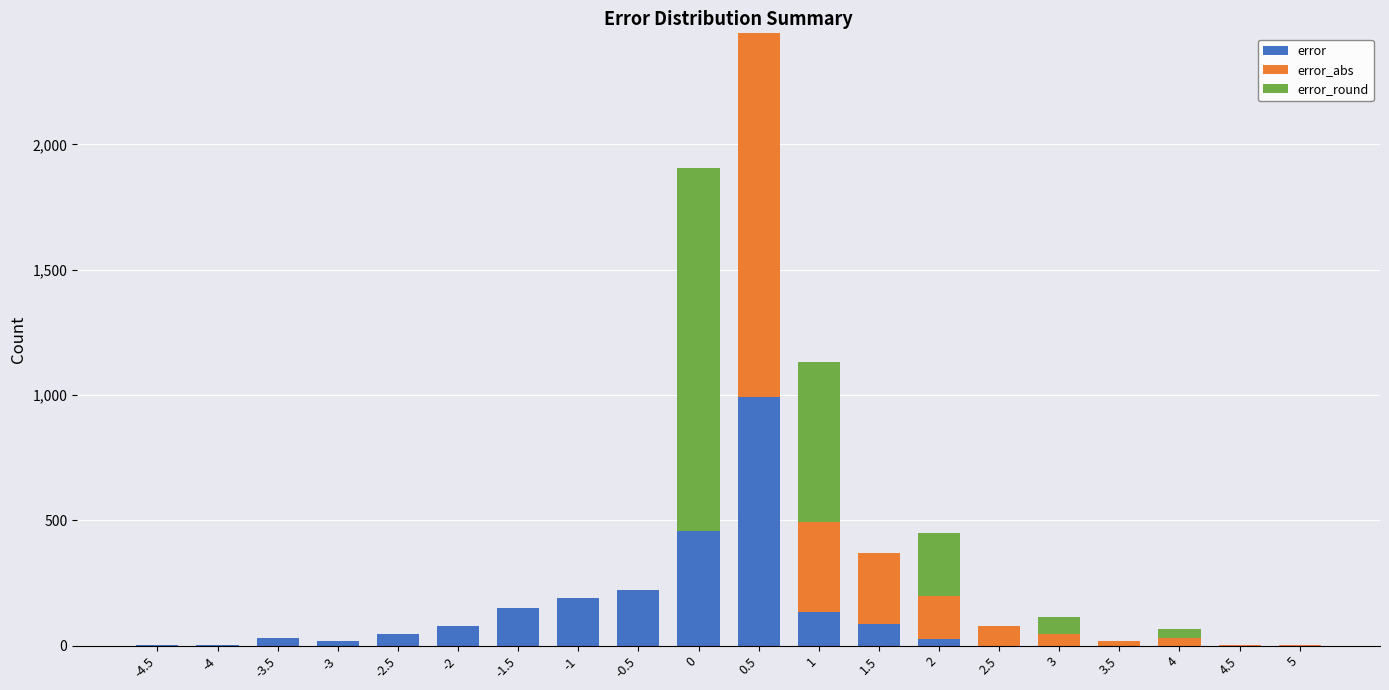

At which category is the sum across all series the highest?

0.5